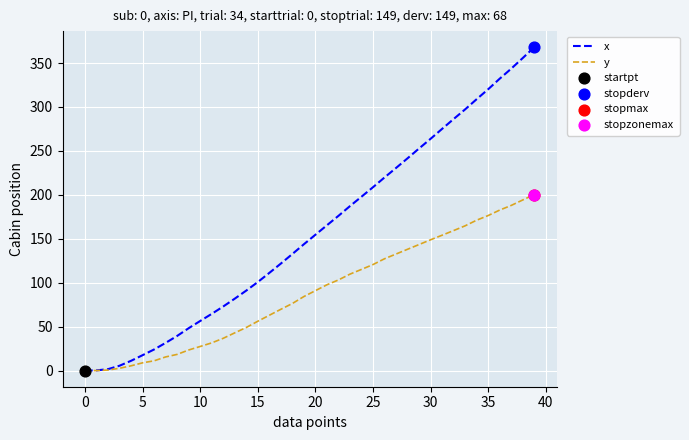

Rank the series by their average value, from highest to lowest.

x, y